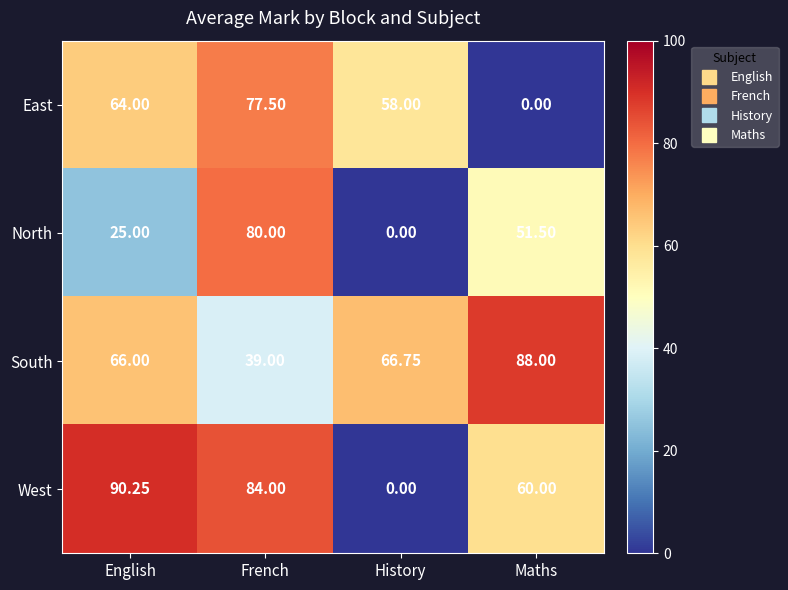

Which category has the highest value across all series?

English